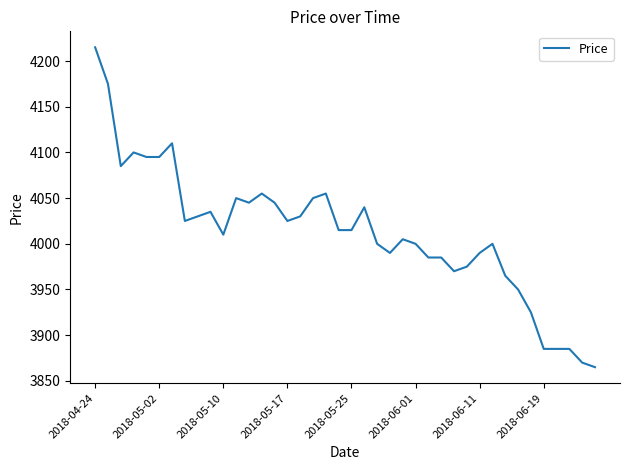

What is the maximum value shown in the chart?

4215